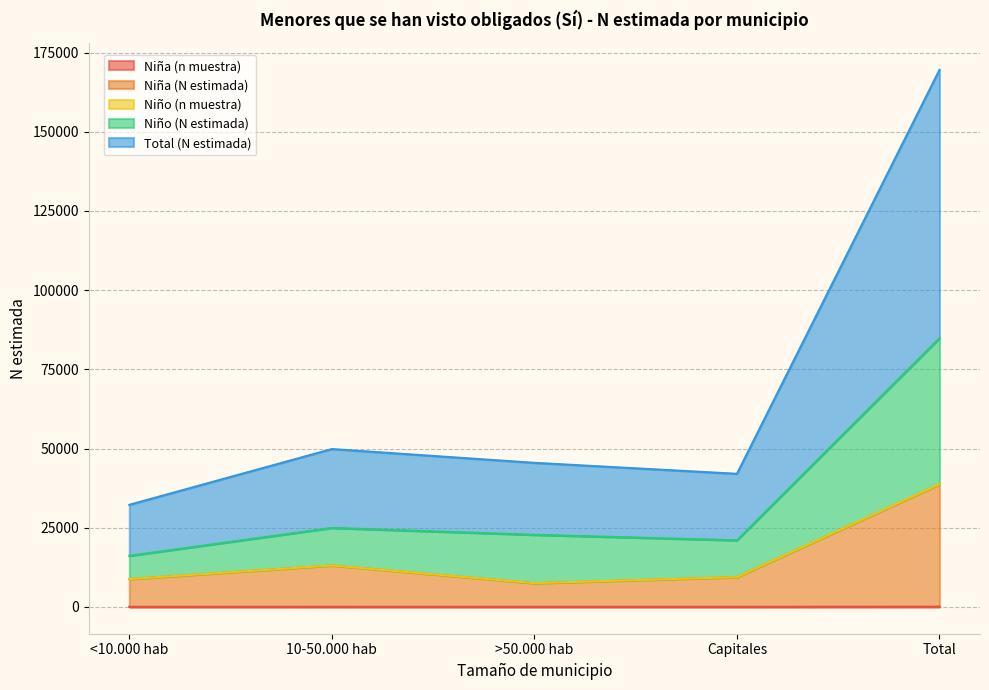

How many data points does each series have?

5